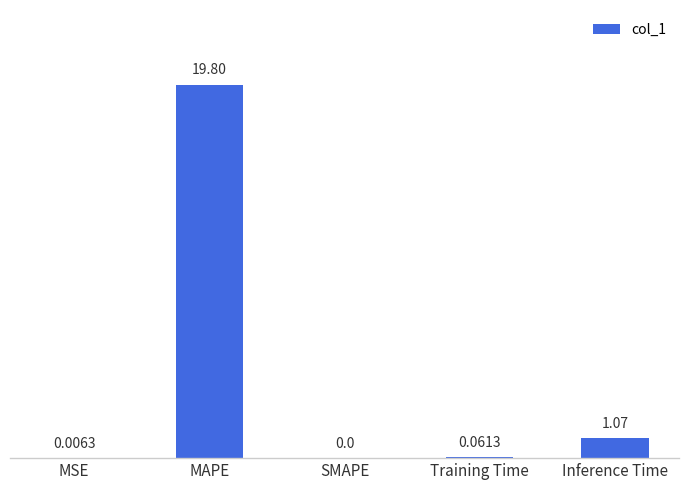

What is the difference between the values at Inference Time and MAPE?

18.7